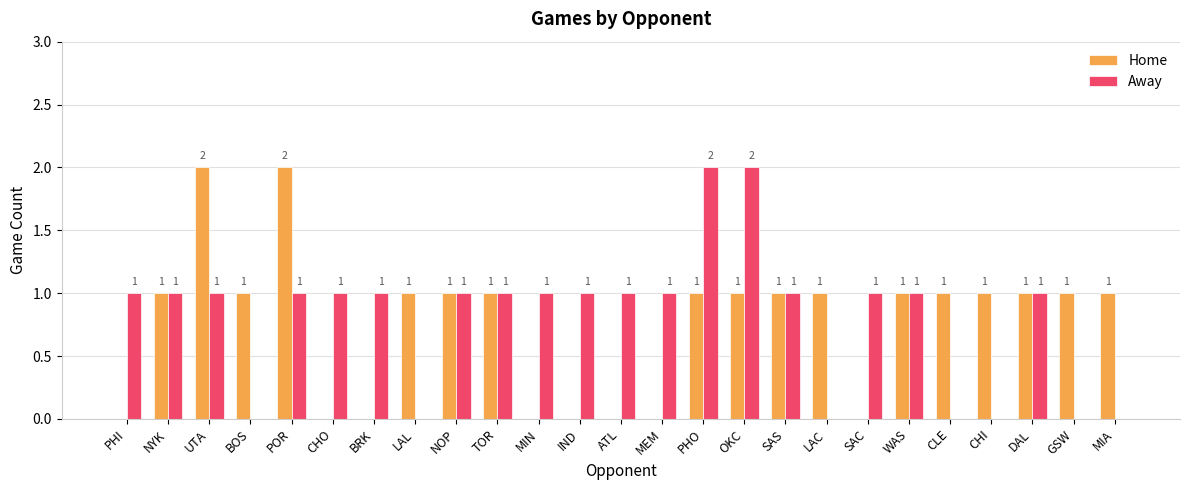

Which series changed the most between IND and WAS?

Home